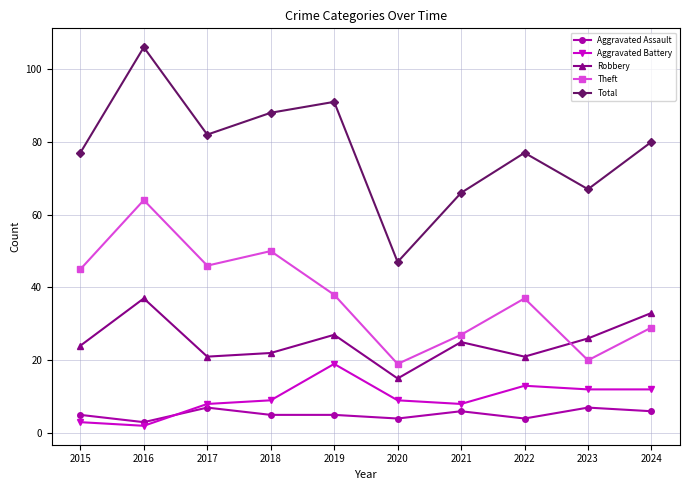

The Theft series shows 41 at 2021. True or false?

False